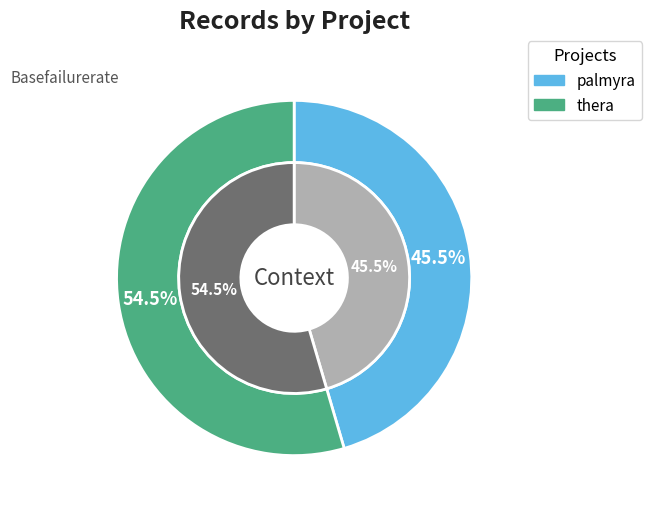

How many segments does this pie chart have?

2